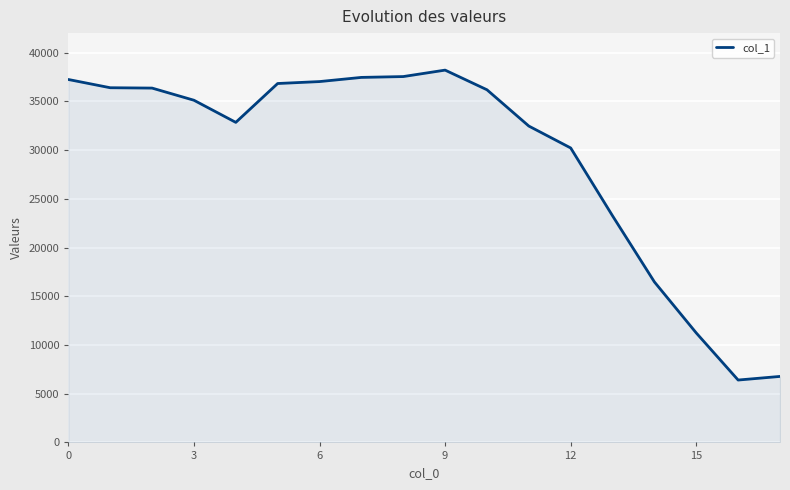

What is the difference between the maximum and minimum values?

31802